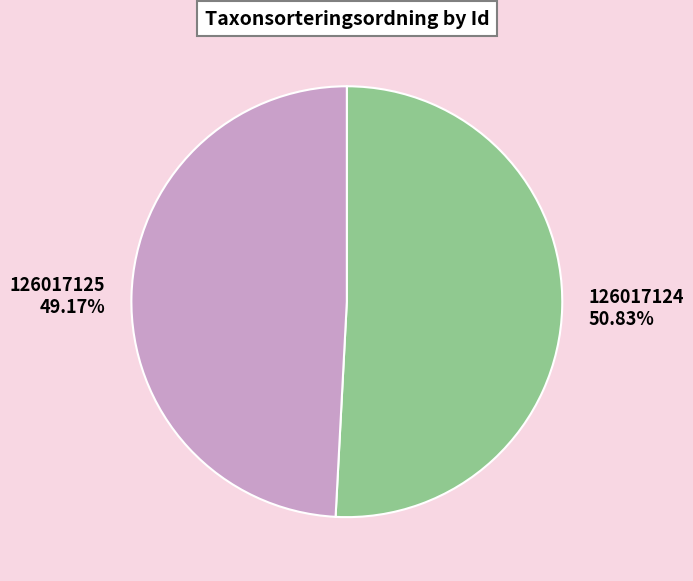

To the nearest percent, what is the difference between the largest and smallest slice percentages?

2%